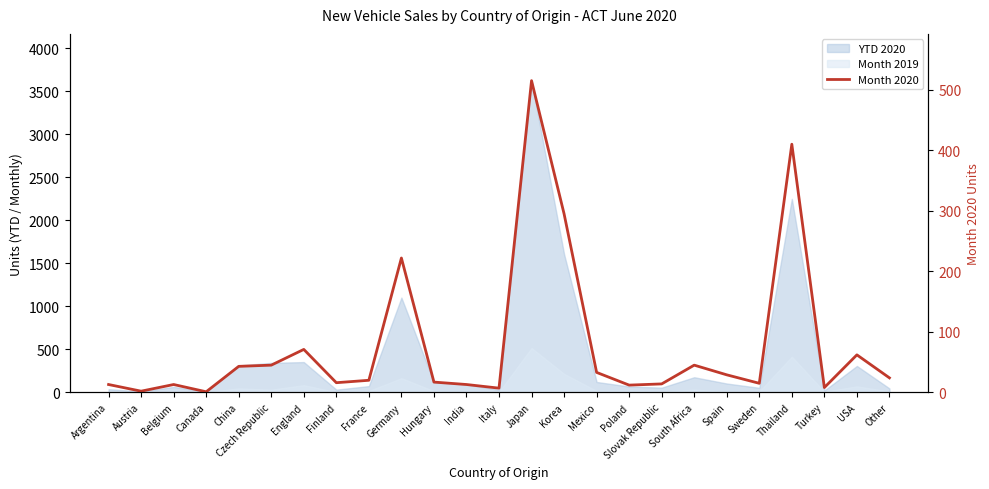

What is the sum of all values?

1945